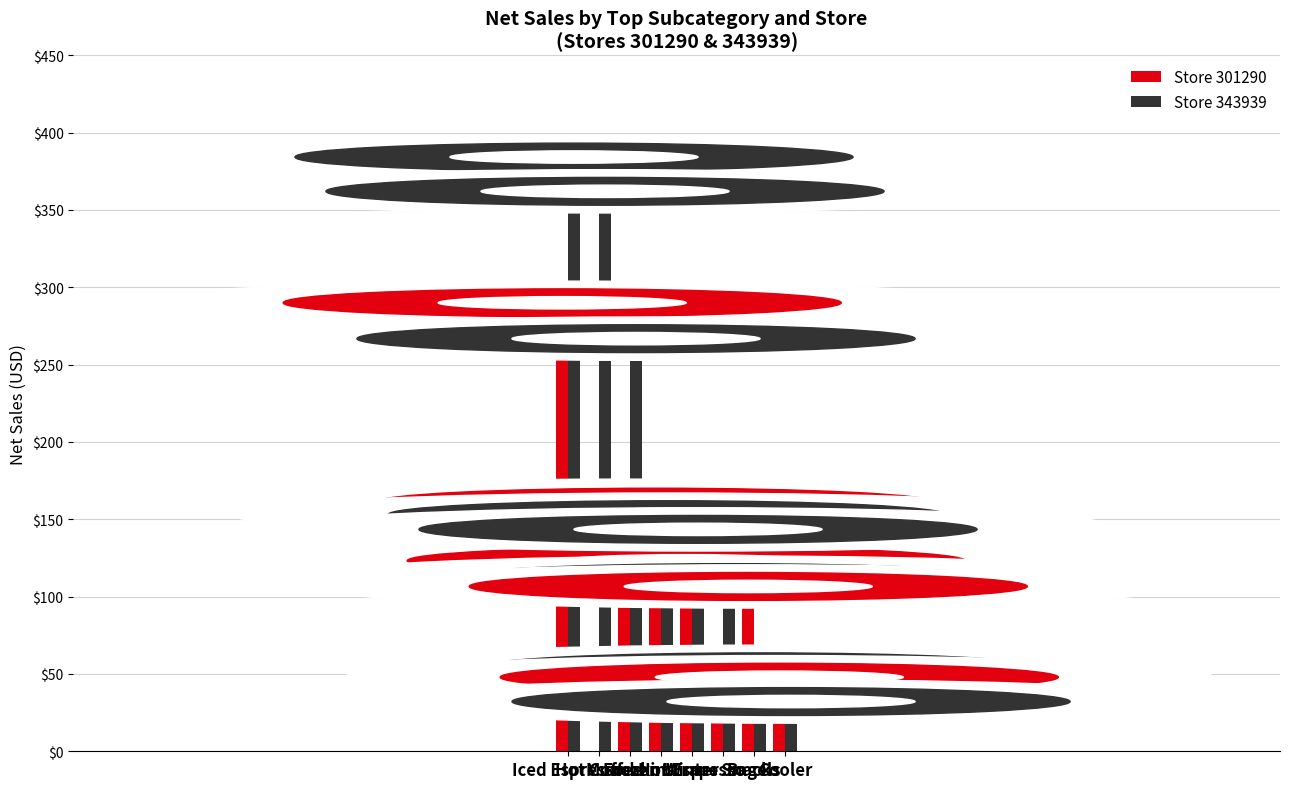

Which series has the largest range (max minus min)?

Store 343939